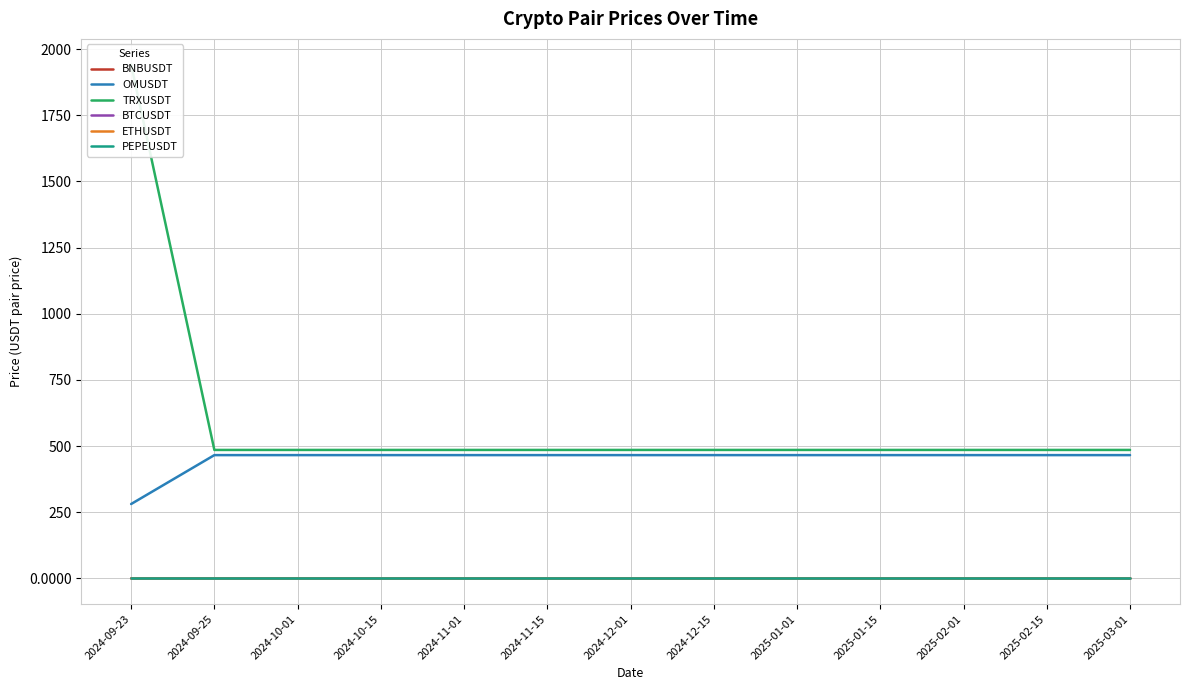

At how many categories does at least one series exceed 666?

1